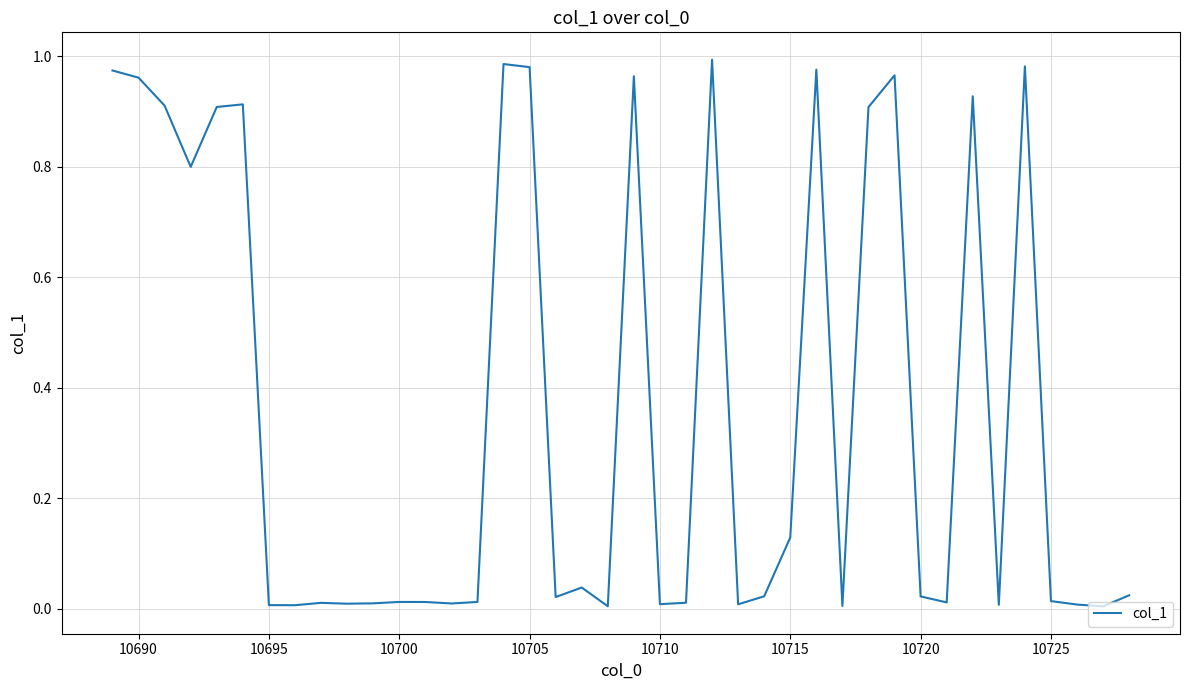

How many categories are shown in the chart?

40